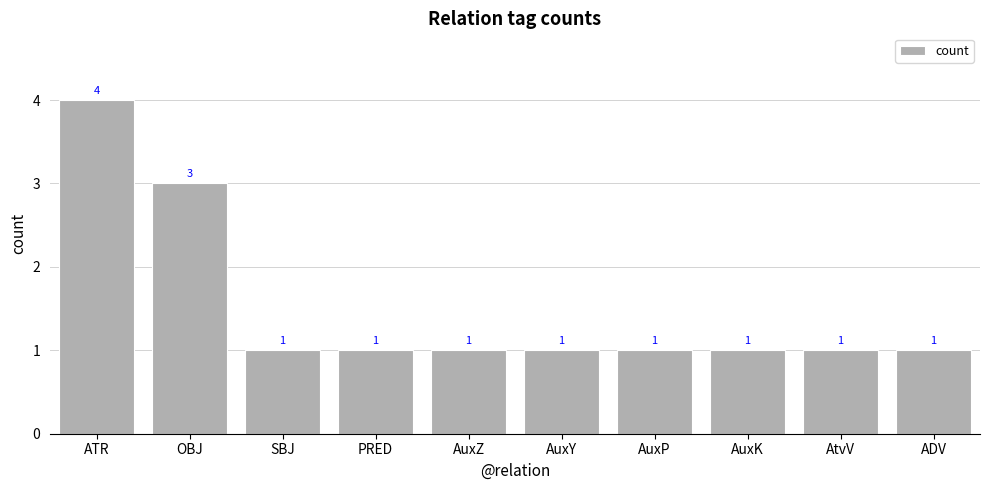

What value does the data have at AtvV?

1